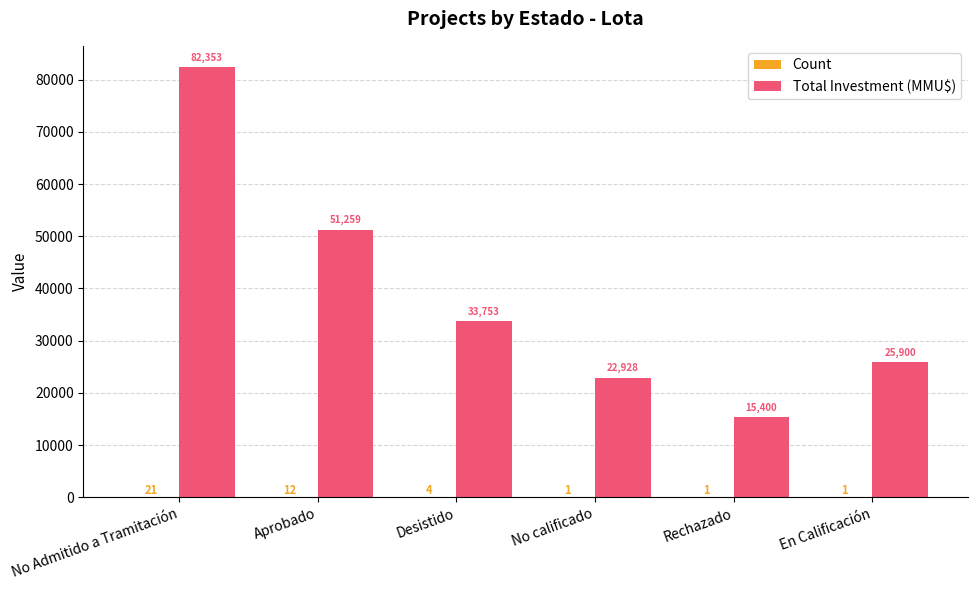

At which label does Total Investment (MMU$) reach its peak?

No Admitido a Tramitación